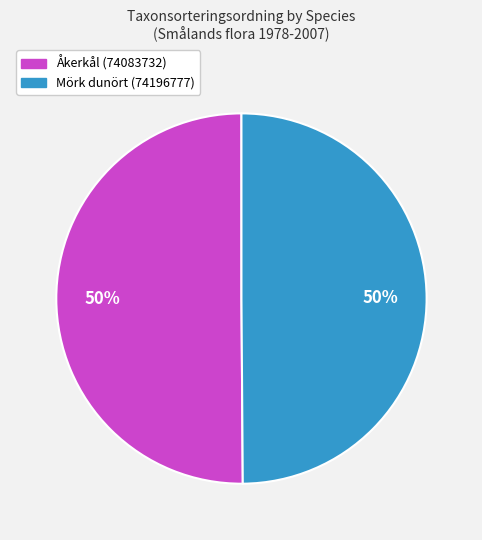

Approximately how many times larger is the value at Mörk dunört (74196777) compared to Åkerkål (74083732)?

1.0